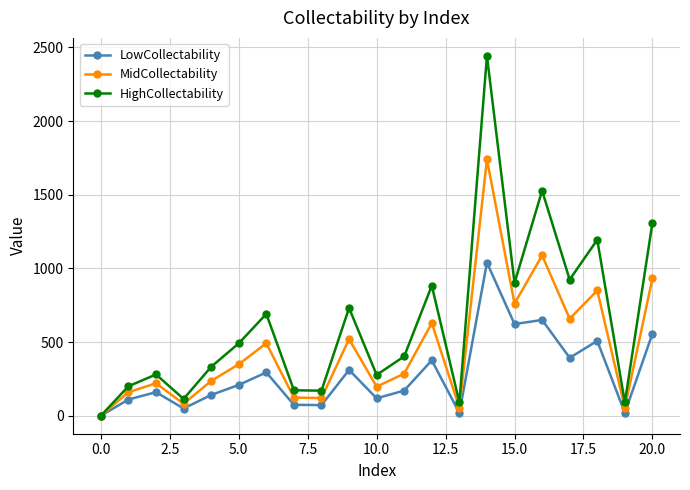

Which series has the largest total across all categories?

HighCollectability